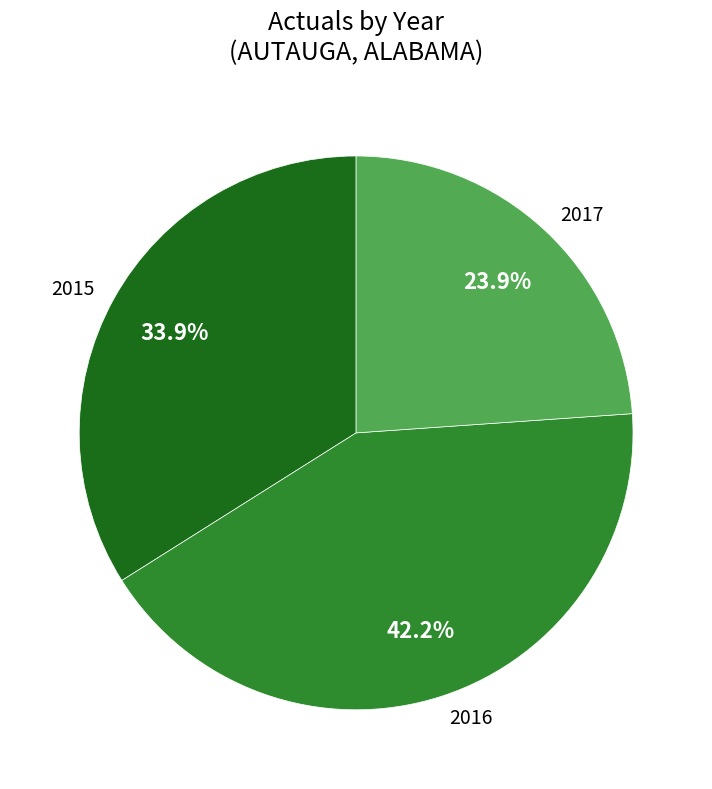

The 2015 slice represents 34% of the pie. True or false?

True